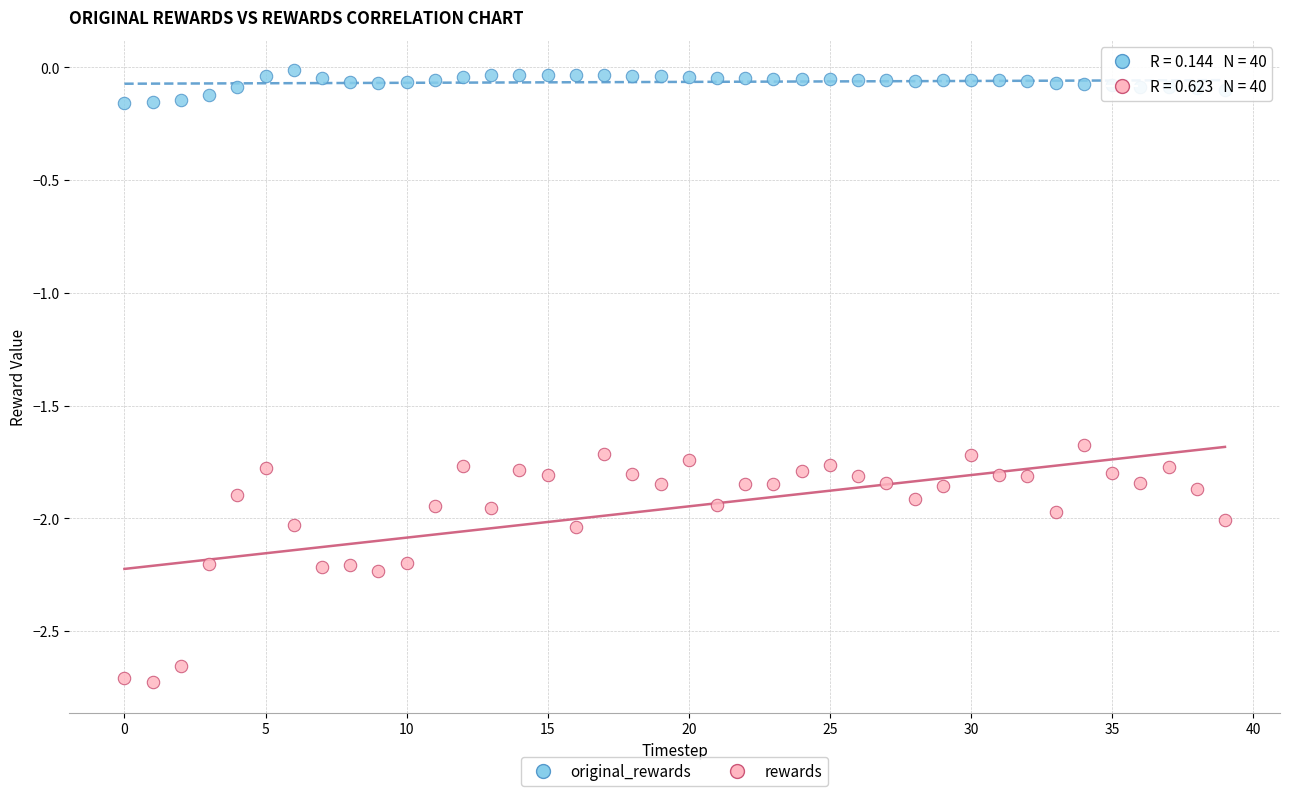

Which series reaches the maximum Y coordinate?

original_rewards